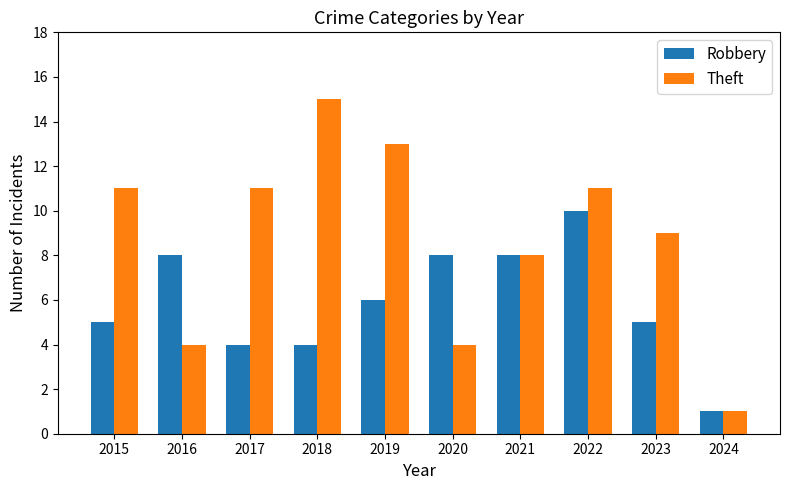

List the series in order of their overall mean, lowest first.

Robbery, Theft